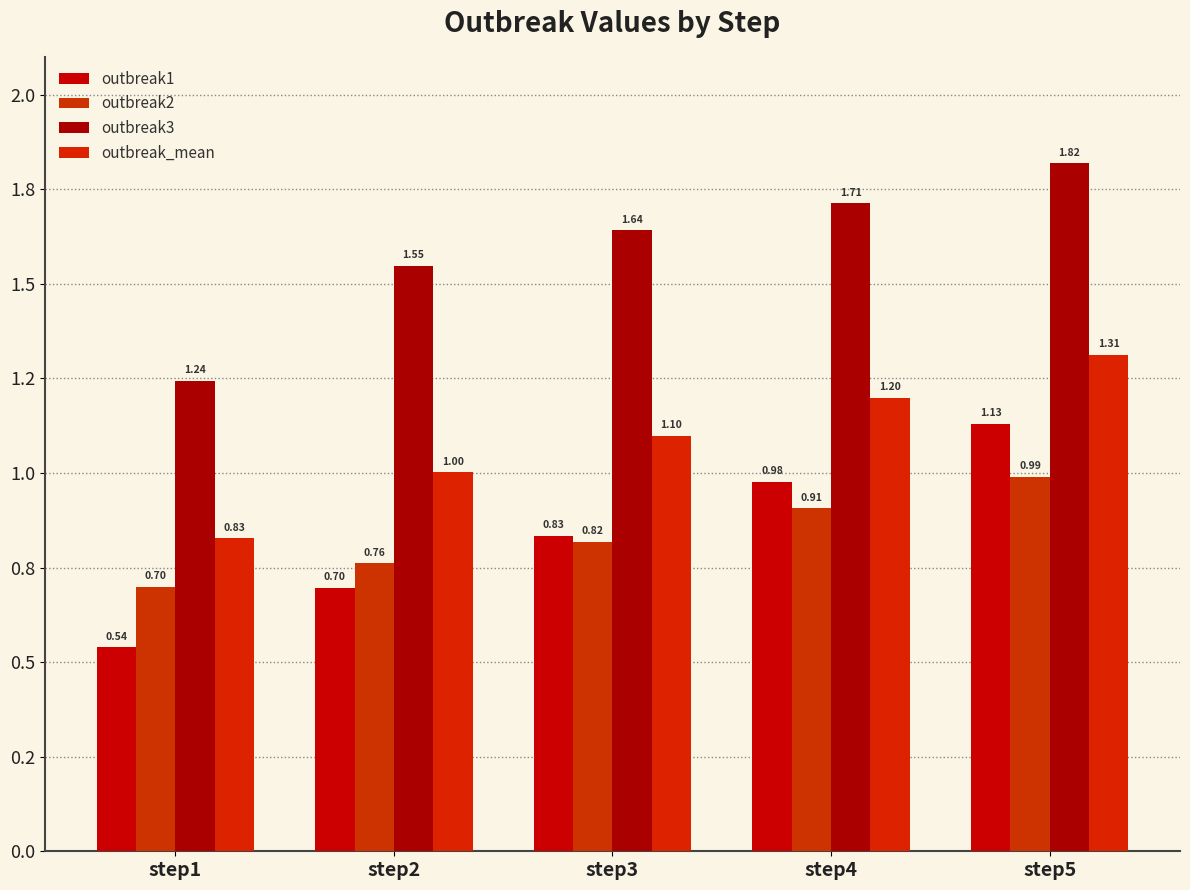

What is the total value across all series at step5?

5.3